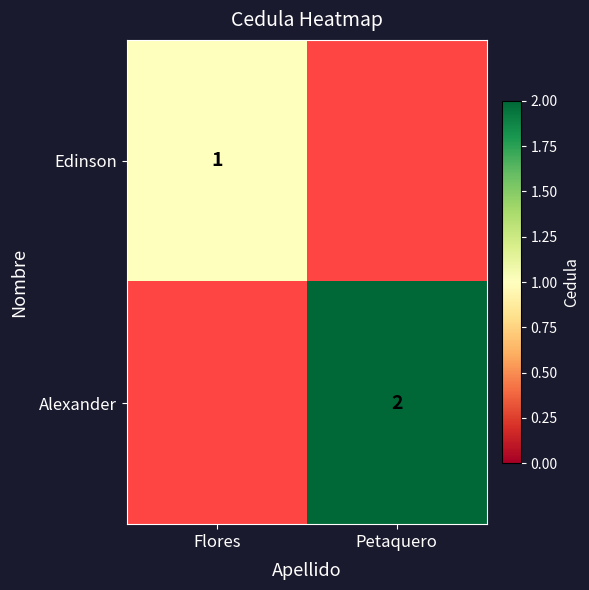

The Alexander series shows 3.0 at Petaquero. True or false?

False